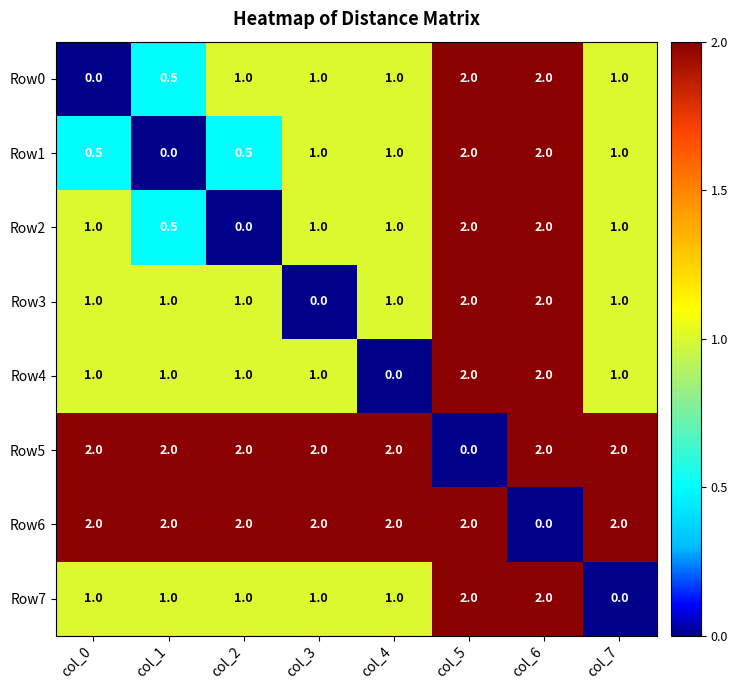

How many categories are shown in the chart?

8